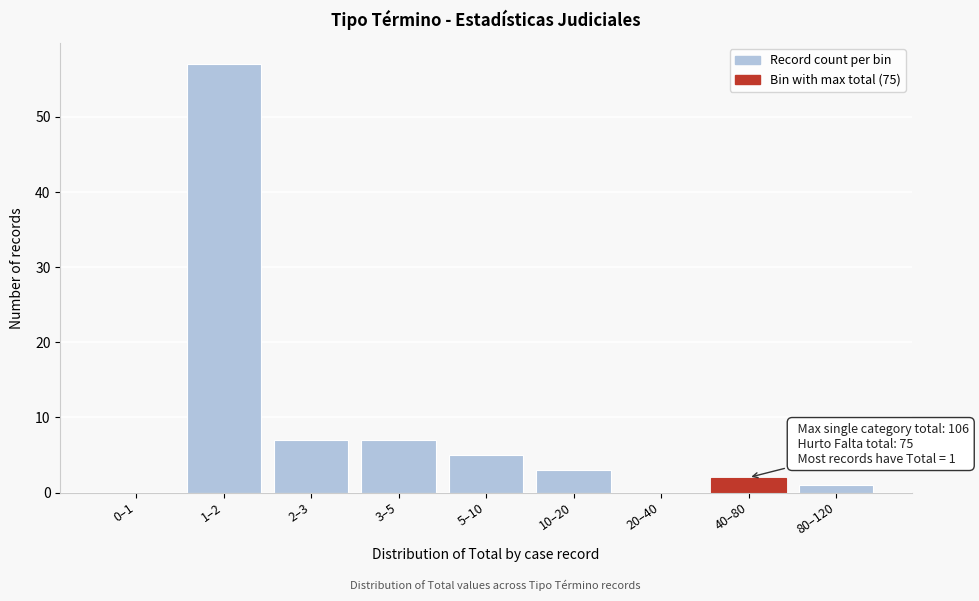

Reading right to left, transcribe all the data shown in this chart.

80–120=1	40–80=2	20–40=0	10–20=3	5–10=5	3–5=7	2–3=7	1–2=57	0–1=0